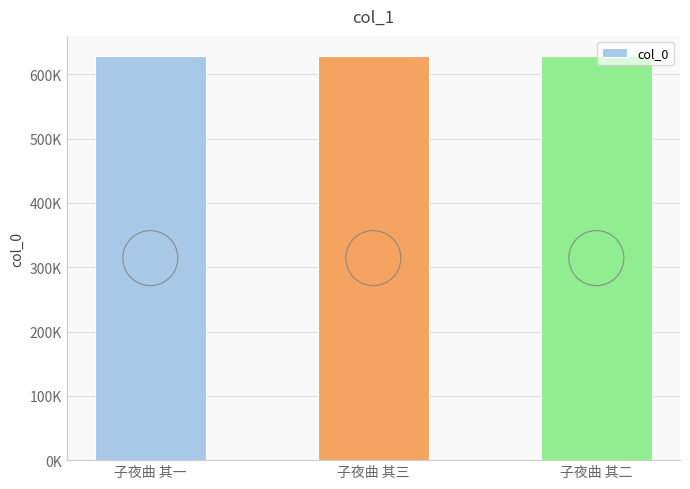

Which has a higher value, 子夜曲 其一 or 子夜曲 其三?

子夜曲 其三